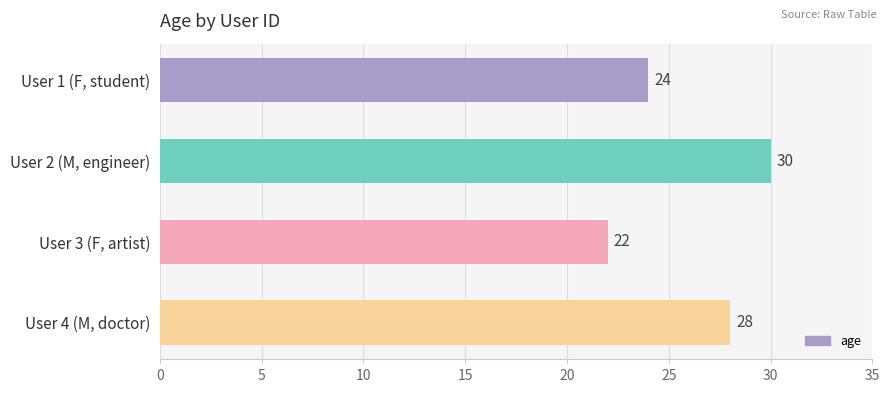

What is the average value?

26